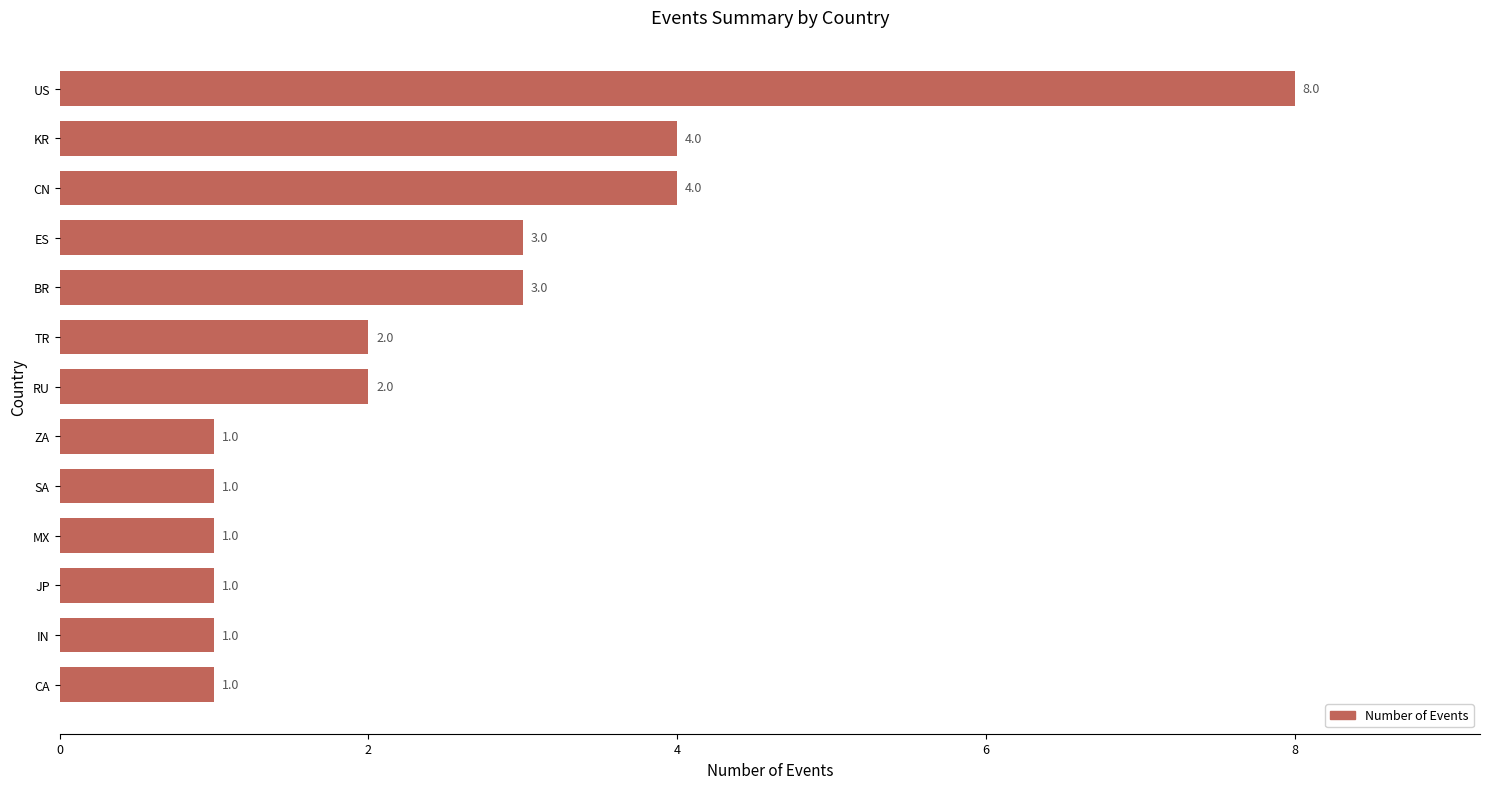

Approximately how many times larger is the value at RU compared to JP?

2.0